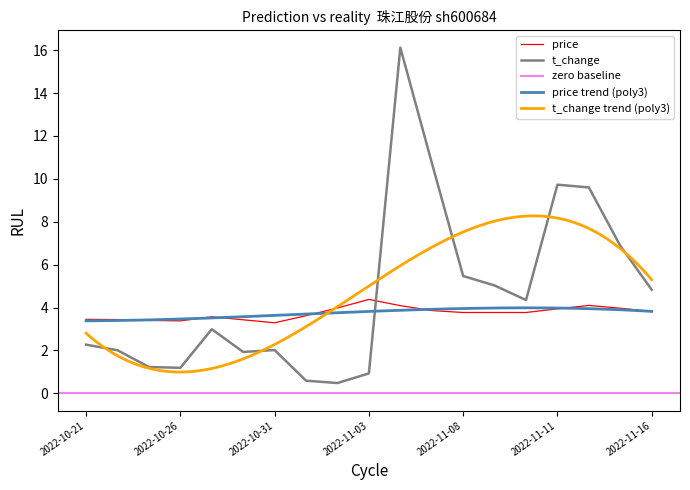

At which category is the sum across all series the highest?

2022-11-04